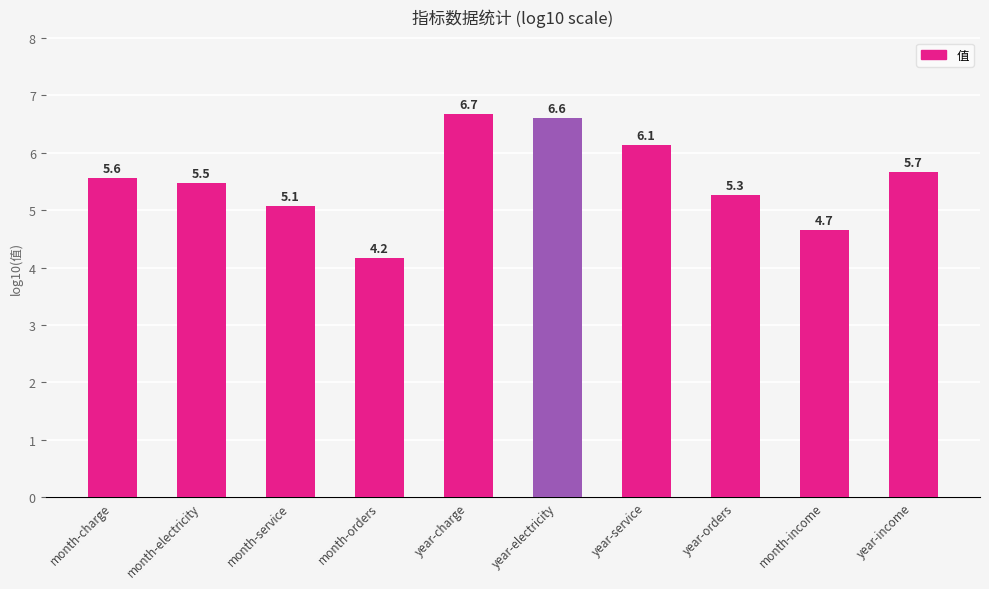

What is the sum of the values at year-electricity and month-electricity?

12.1